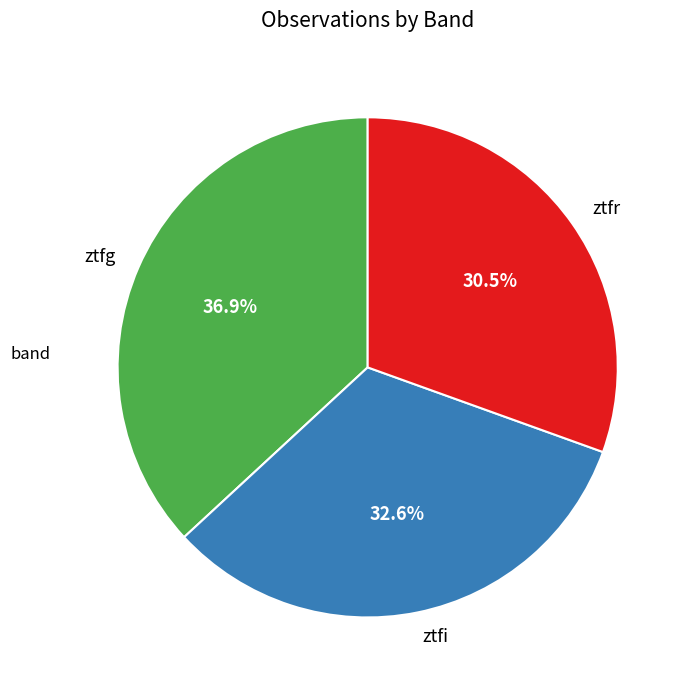

Is it true that ztfi is 33% of the pie?

True